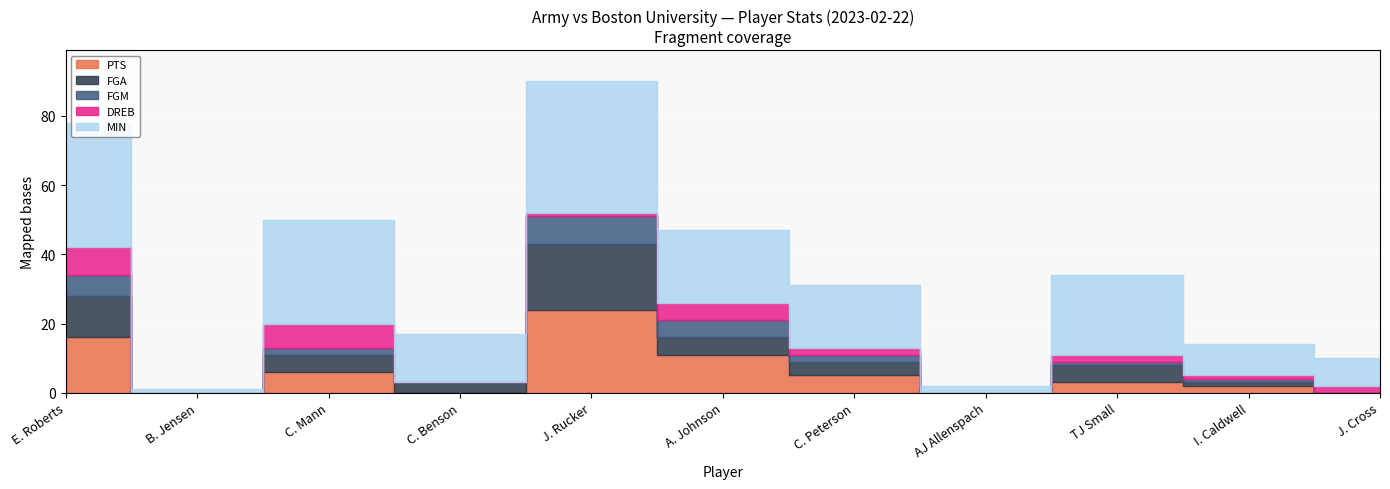

Which label corresponds to the largest value in the chart?

J. Rucker